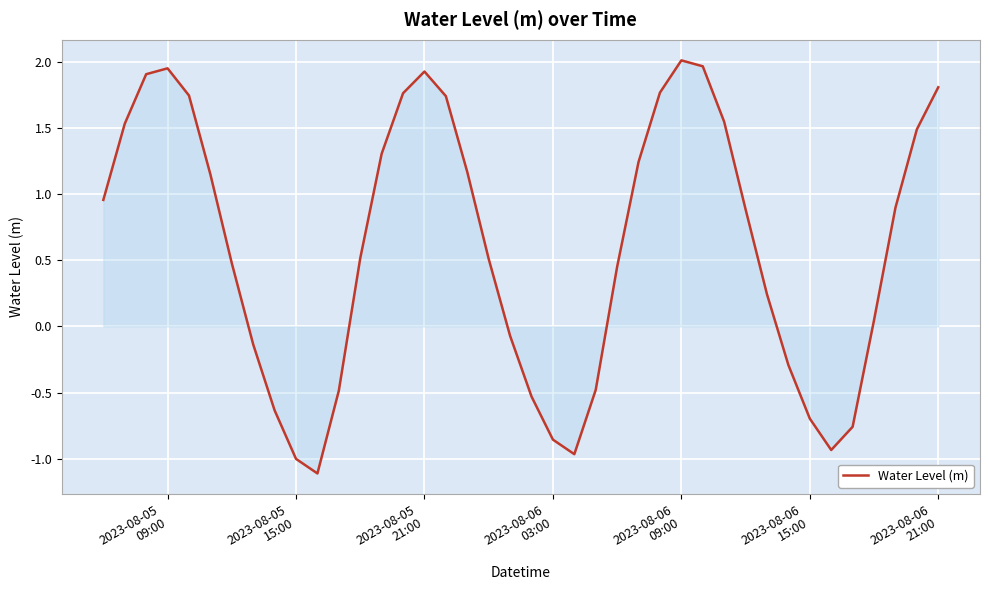

What is the difference between the maximum and minimum values?

3.1